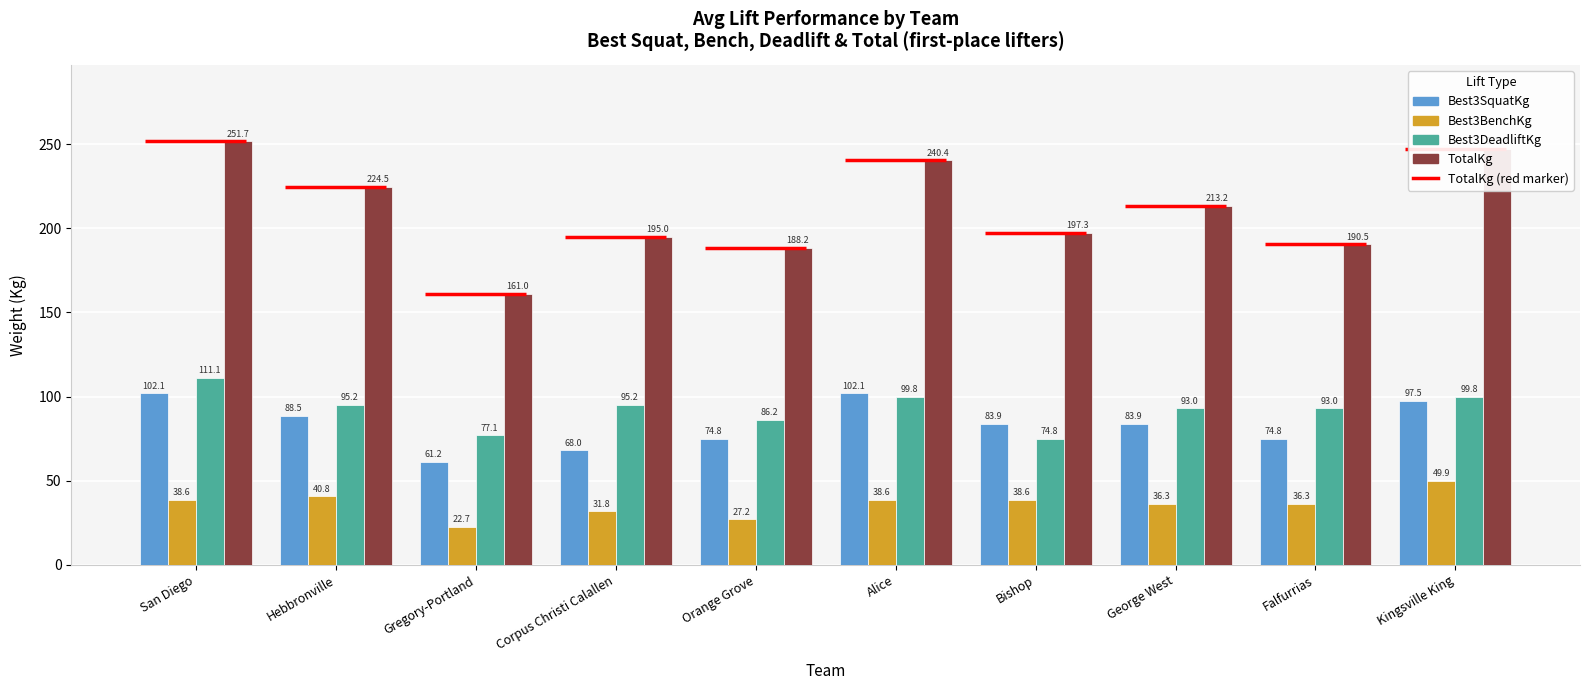

Reading left to right, what are all the values shown in this chart?

Best3SquatKg: San Diego=102.1	Hebbronville=88.5	Gregory-Portland=61.2	Corpus Christi Calallen=68.0	Orange Grove=74.8	Alice=102.1	Bishop=83.9	George West=83.9	Falfurrias=74.8	Kingsville King=97.5
Best3BenchKg: San Diego=38.6	Hebbronville=40.8	Gregory-Portland=22.7	Corpus Christi Calallen=31.8	Orange Grove=27.2	Alice=38.6	Bishop=38.6	George West=36.3	Falfurrias=36.3	Kingsville King=49.9
Best3DeadliftKg: San Diego=111.1	Hebbronville=95.2	Gregory-Portland=77.1	Corpus Christi Calallen=95.2	Orange Grove=86.2	Alice=99.8	Bishop=74.8	George West=93.0	Falfurrias=93.0	Kingsville King=99.8
TotalKg: San Diego=251.7	Hebbronville=224.5	Gregory-Portland=161.0	Corpus Christi Calallen=195.0	Orange Grove=188.2	Alice=240.4	Bishop=197.3	George West=213.2	Falfurrias=190.5	Kingsville King=247.2